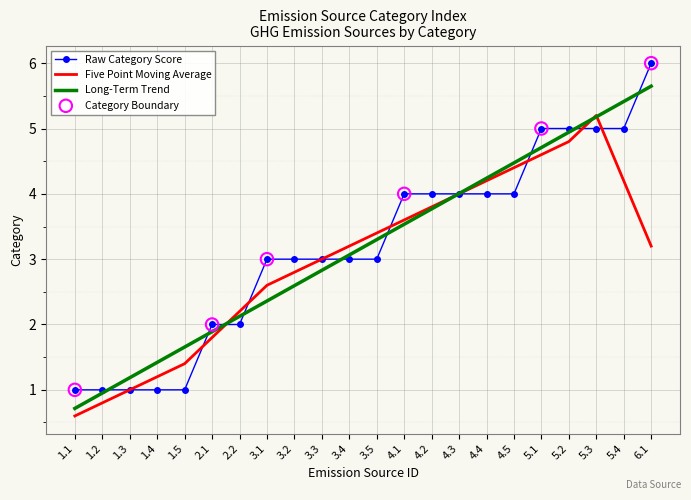

Which series has the largest range (max minus min)?

Raw Category Score